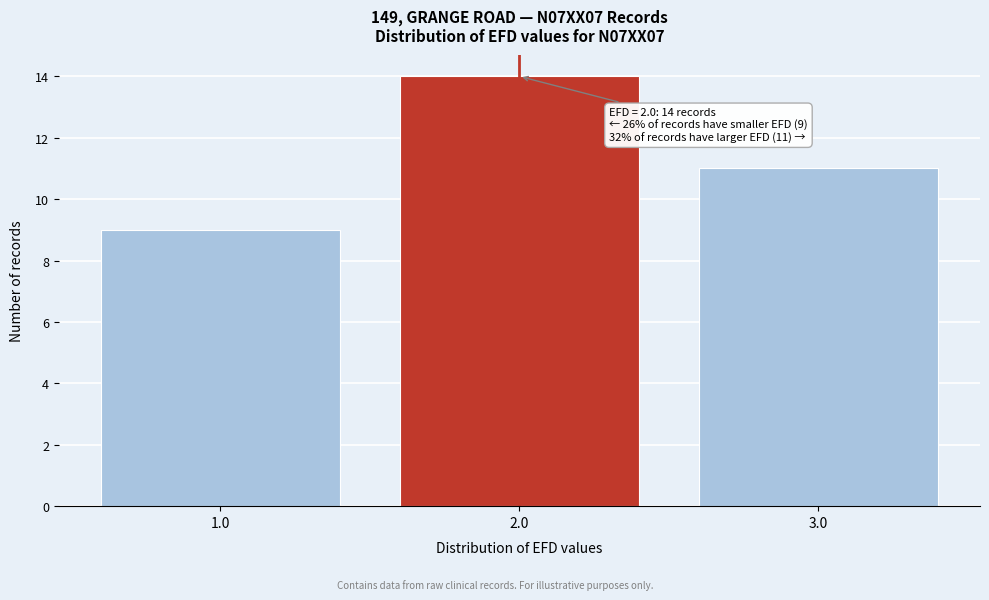

Over which range of the x-axis is the bar tallest?

1.5 to 2.5